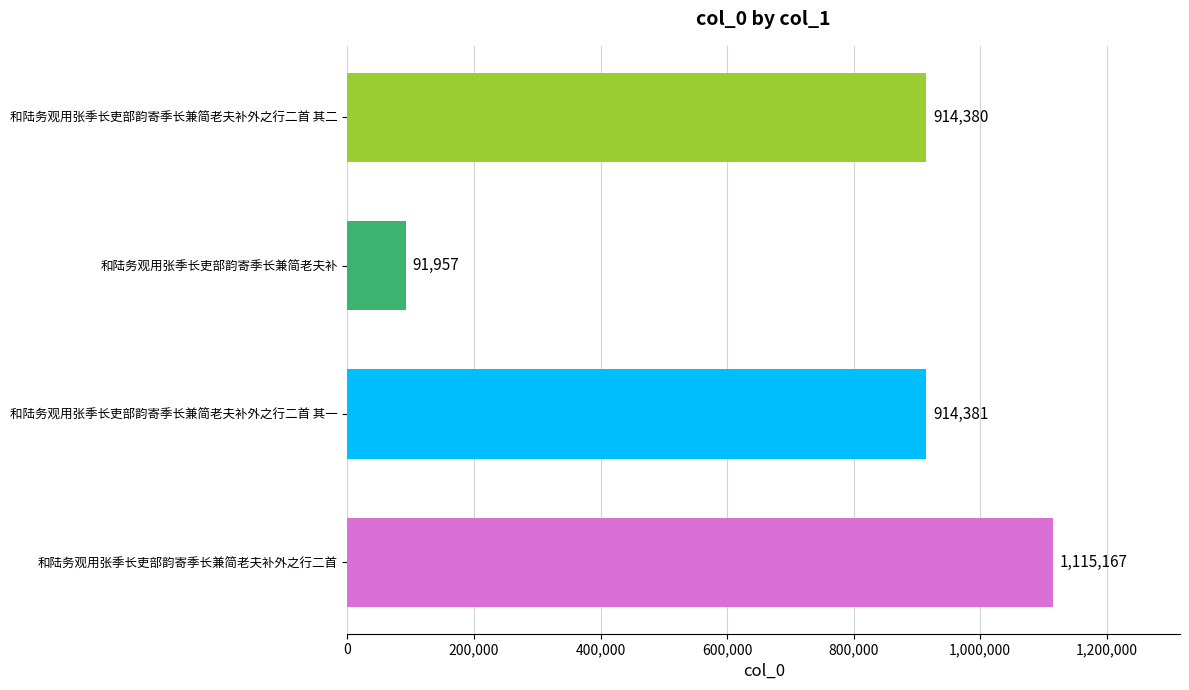

Reading top to bottom, list all the values displayed in this chart.

和陆务观用张季长吏部韵寄季长兼简老夫补外之行二首 其二=914380	和陆务观用张季长吏部韵寄季长兼简老夫补=91957	和陆务观用张季长吏部韵寄季长兼简老夫补外之行二首 其一=914381	和陆务观用张季长吏部韵寄季长兼简老夫补外之行二首=1115167